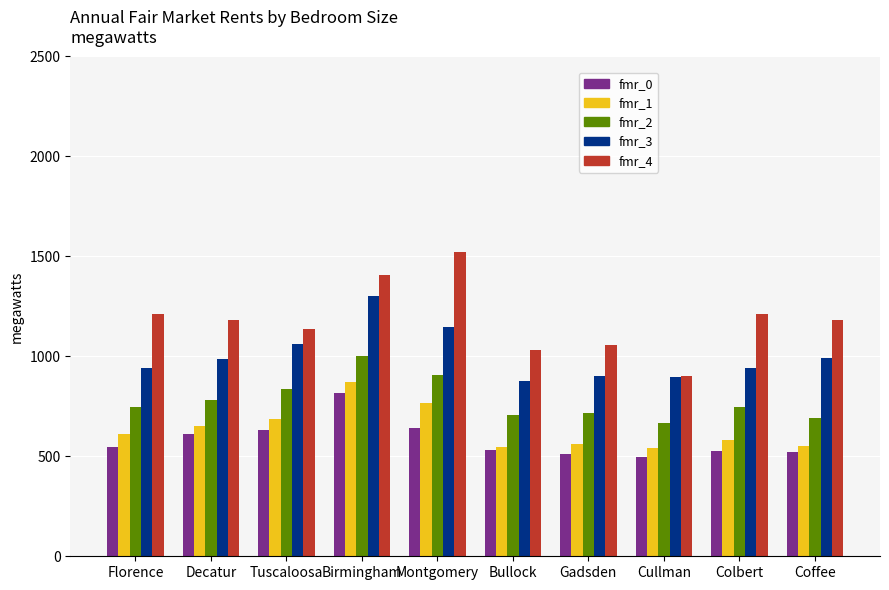

Are the bars grouped side by side (vs. stacked)?

Yes